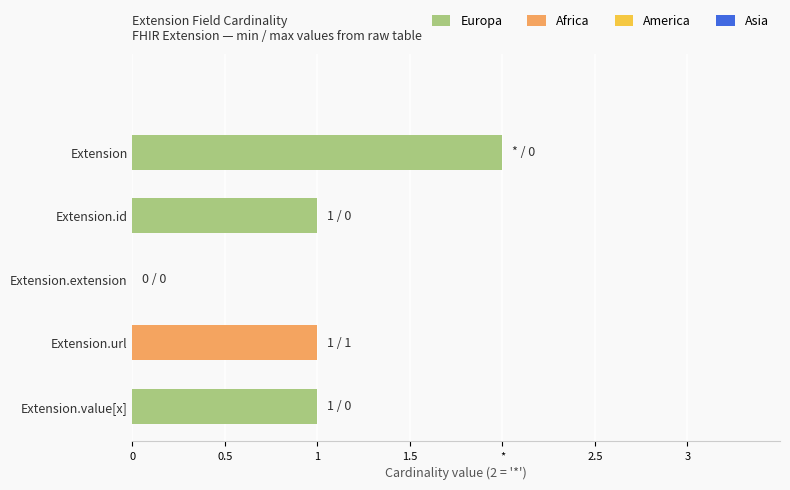

Which series has the widest spread of values?

Europa